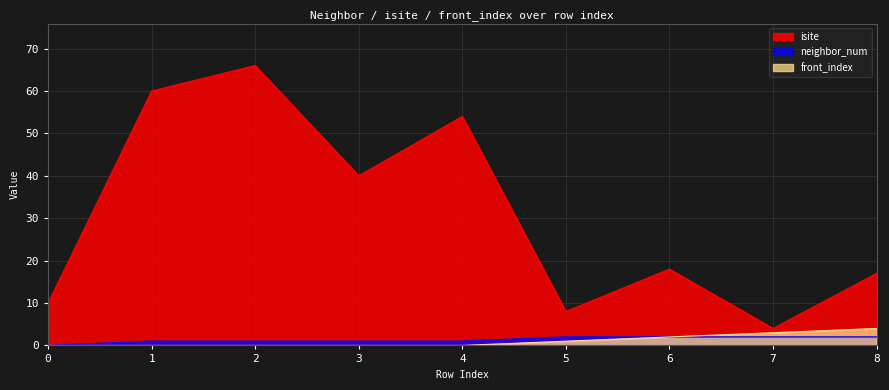

Rank the series by their maximum value, from highest to lowest.

isite, front_index, neighbor_num